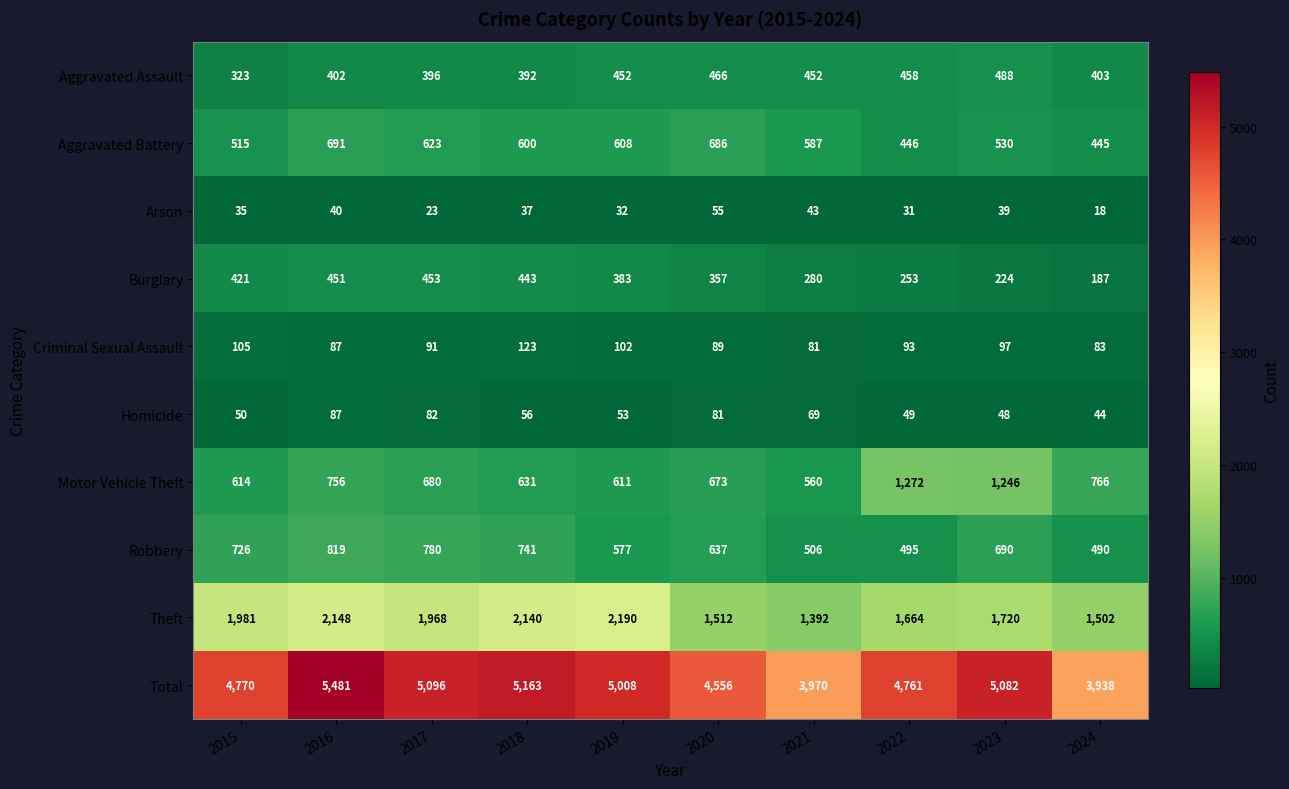

List the series in order of their peak value, highest first.

Total, Theft, Motor Vehicle Theft, Robbery, Aggravated Battery, Aggravated Assault, Burglary, Criminal Sexual Assault, Homicide, Arson